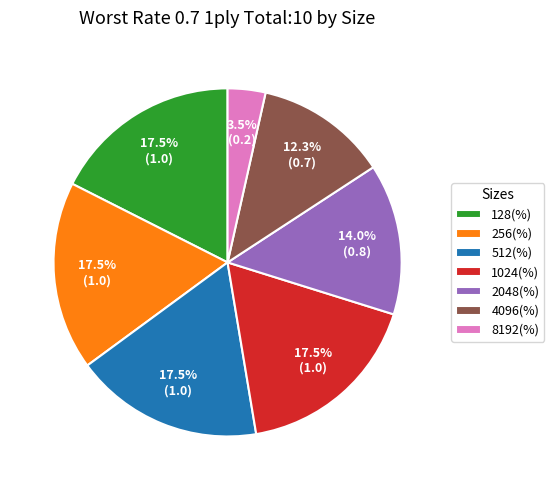

What is the total percentage of 8192(%) and 2048(%)?

17.5%